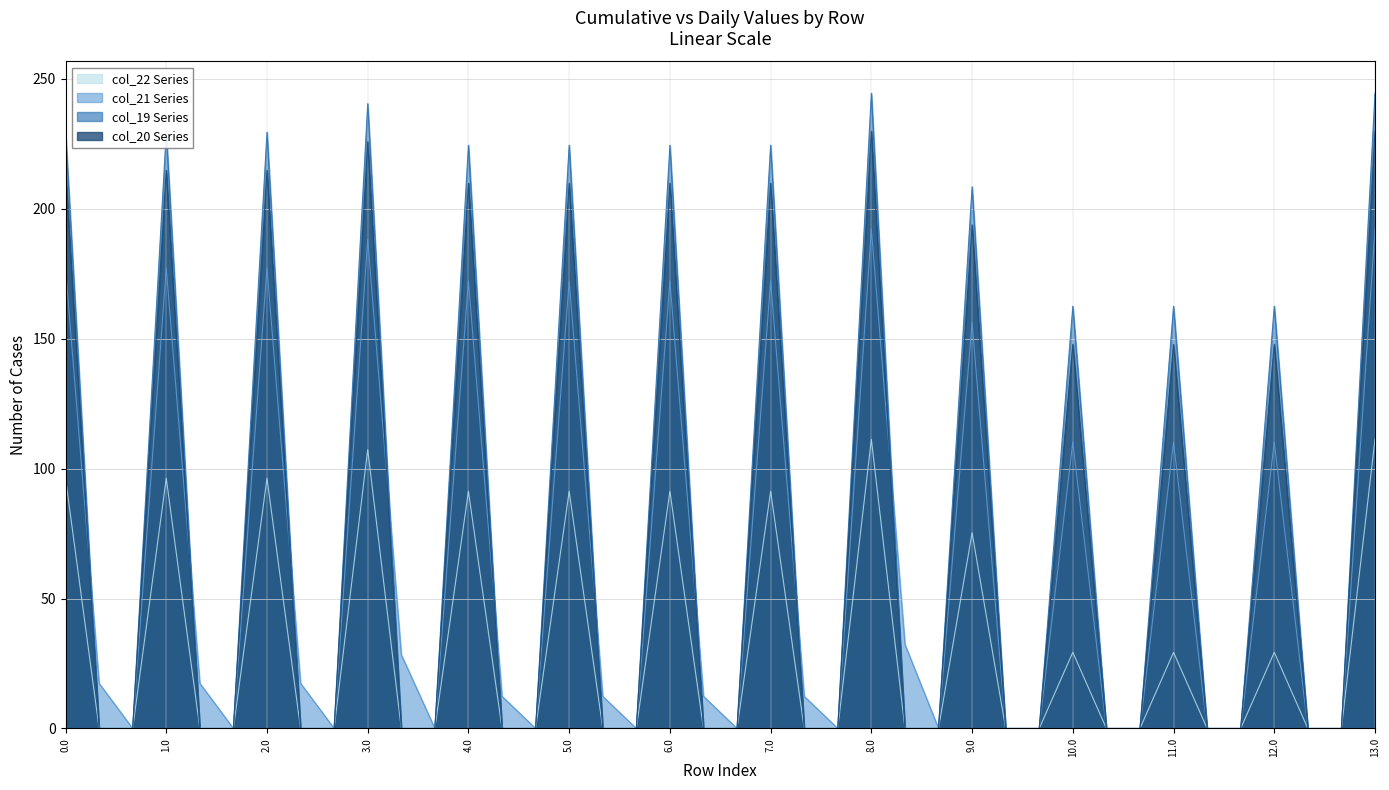

At which label is col_20 closest to 114?

10.0